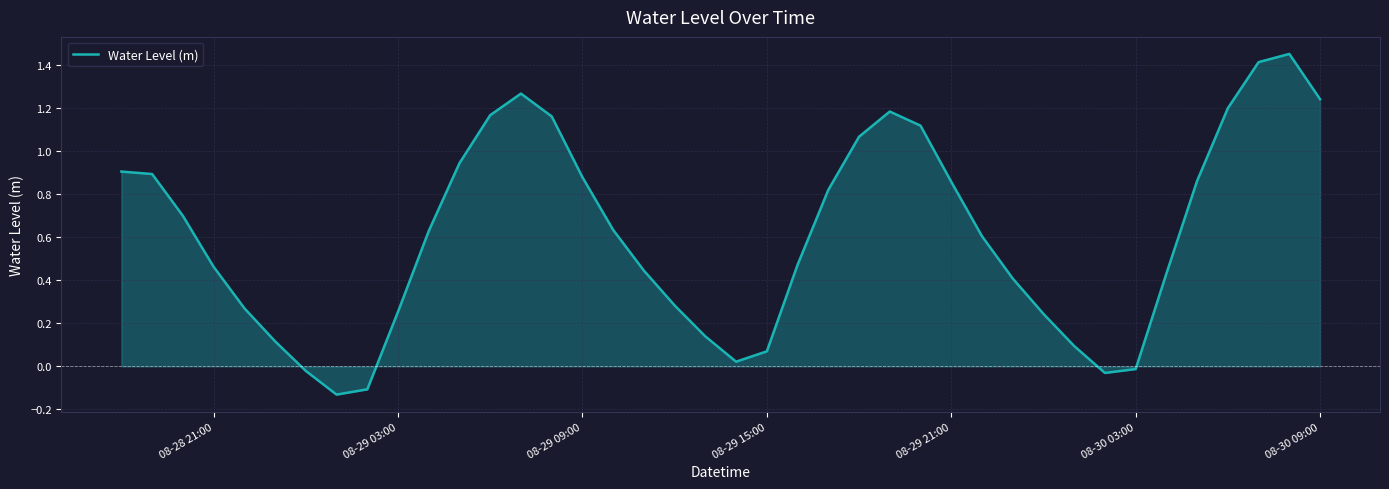

What is the difference between the maximum and minimum values?

1.6